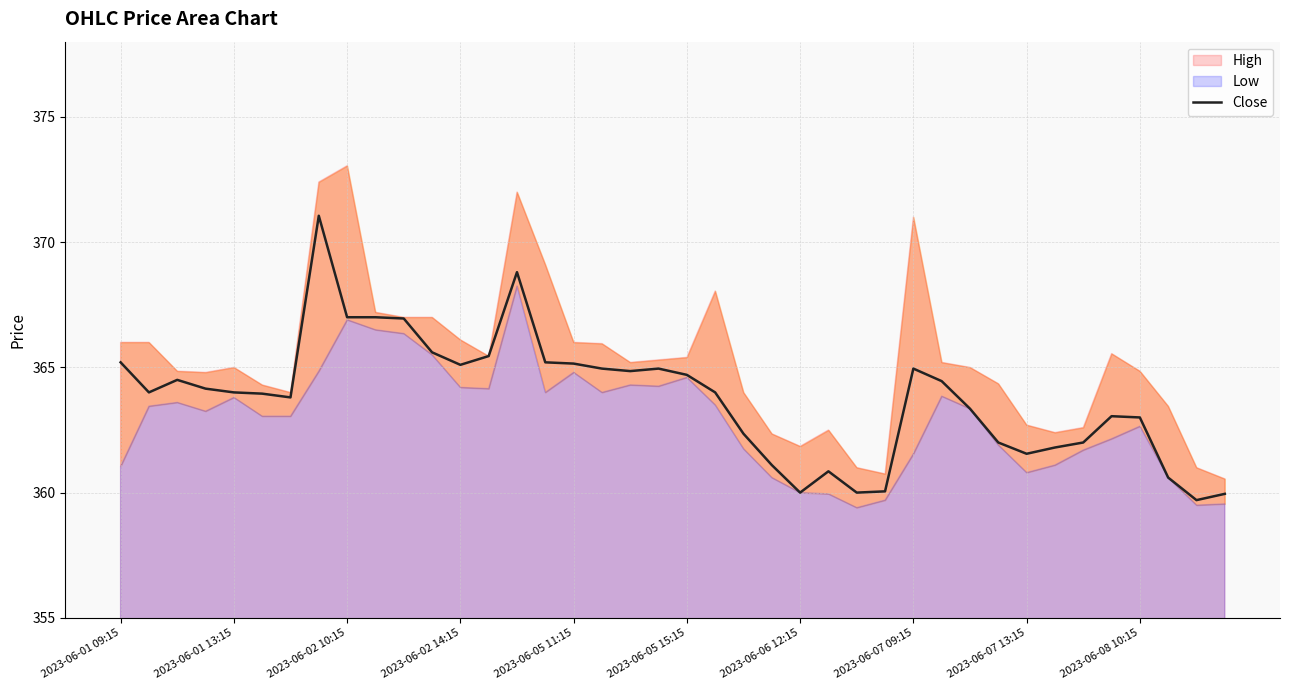

How many interior local peaks (higher than both neighbors) does the data have?

7